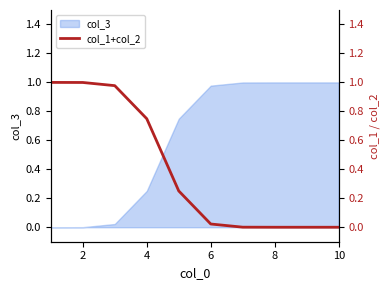

The col_3 series shows 1.0 at 10. True or false?

True